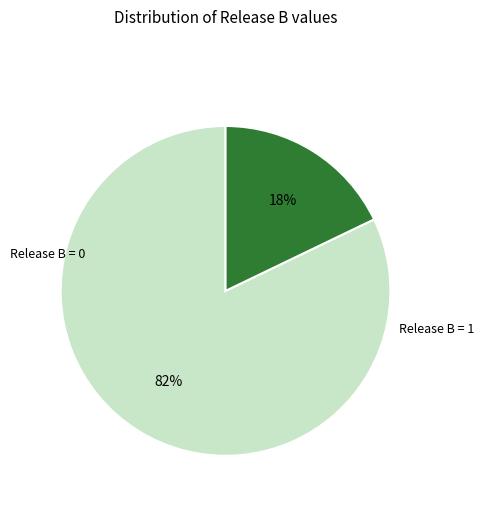

To the nearest percent, what is the difference between the largest and smallest slice percentages?

64%